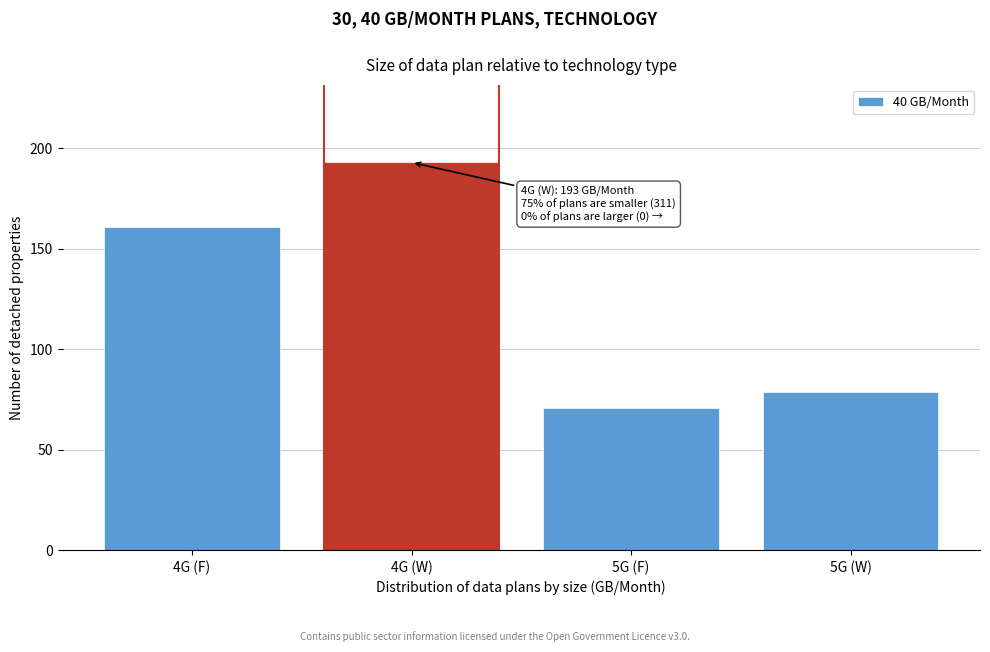

Reading left to right, what are all the values shown in this chart?

4G (F)=161	4G (W)=193	5G (F)=71	5G (W)=79